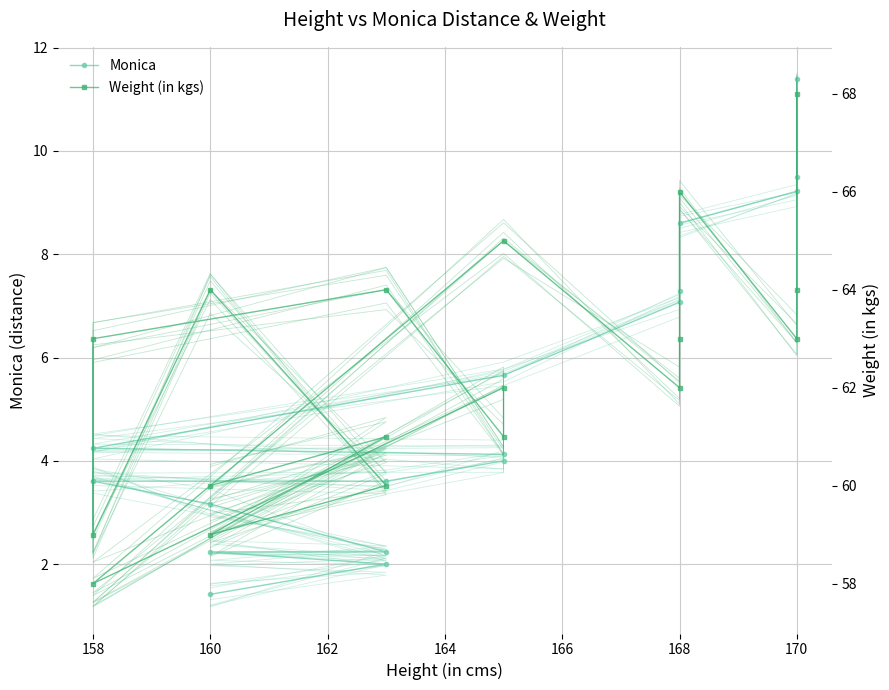

Which series has the largest total across all categories?

Weight (in kgs)